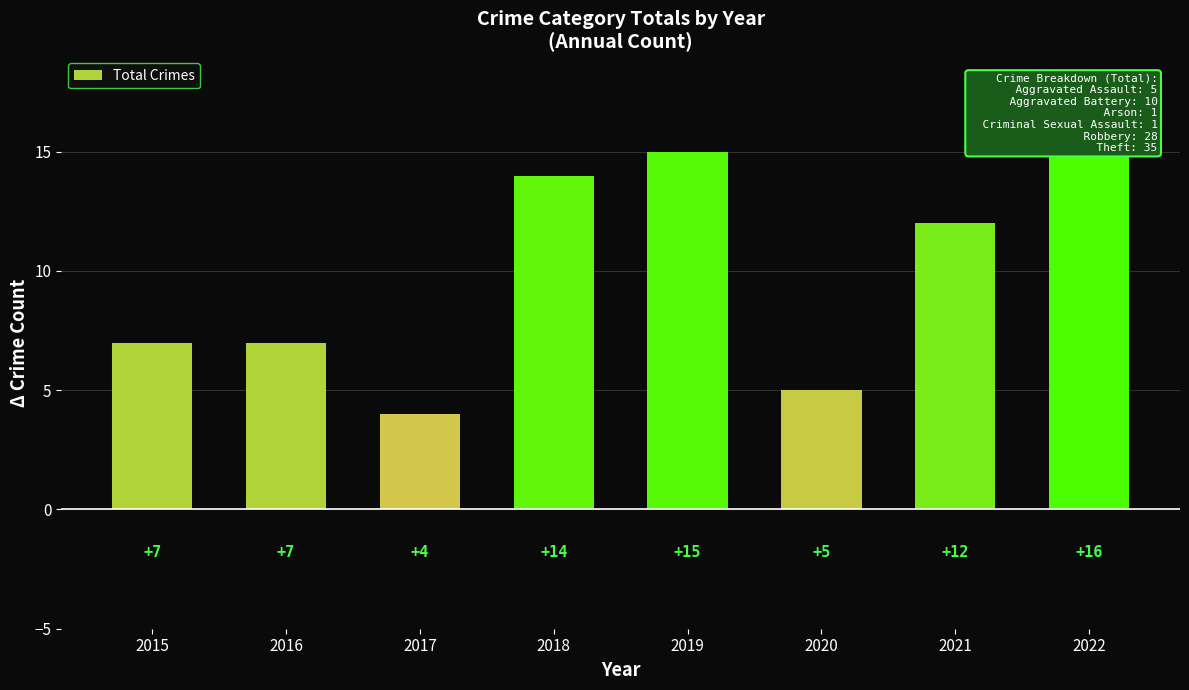

What is the change in value from 2019 to 2020?

-10